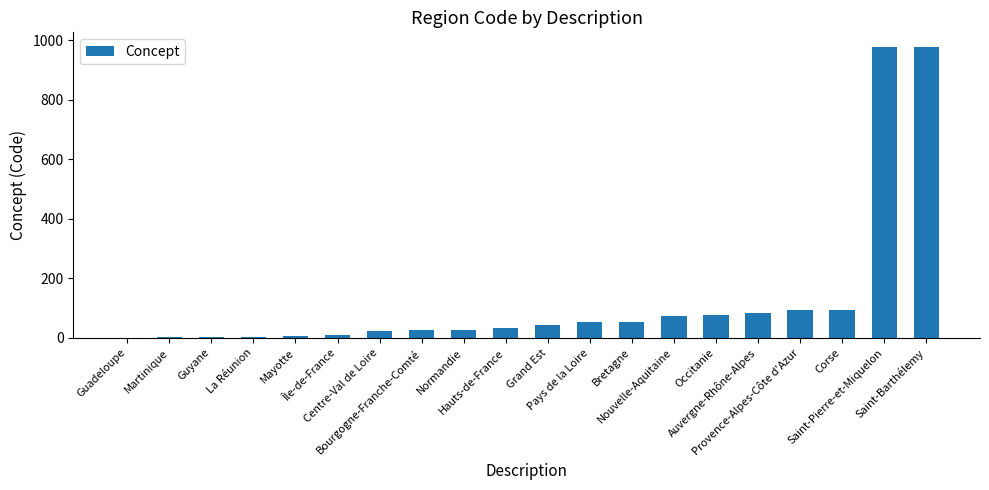

At which label is the value closest to 489?

Corse